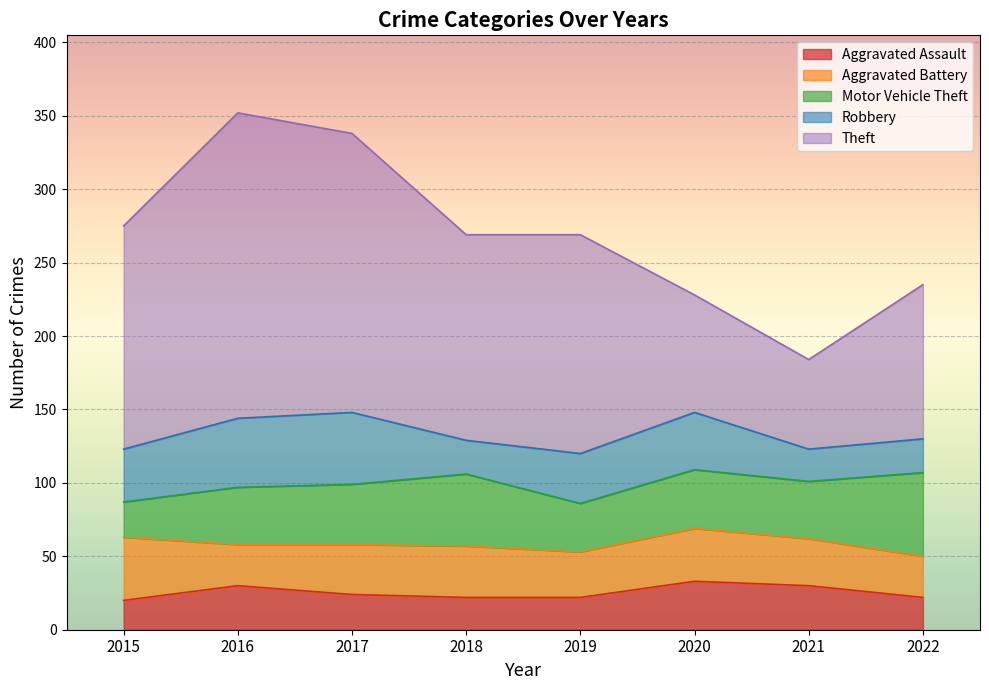

The value of Aggravated Battery at 2021 is 32. True or false?

True